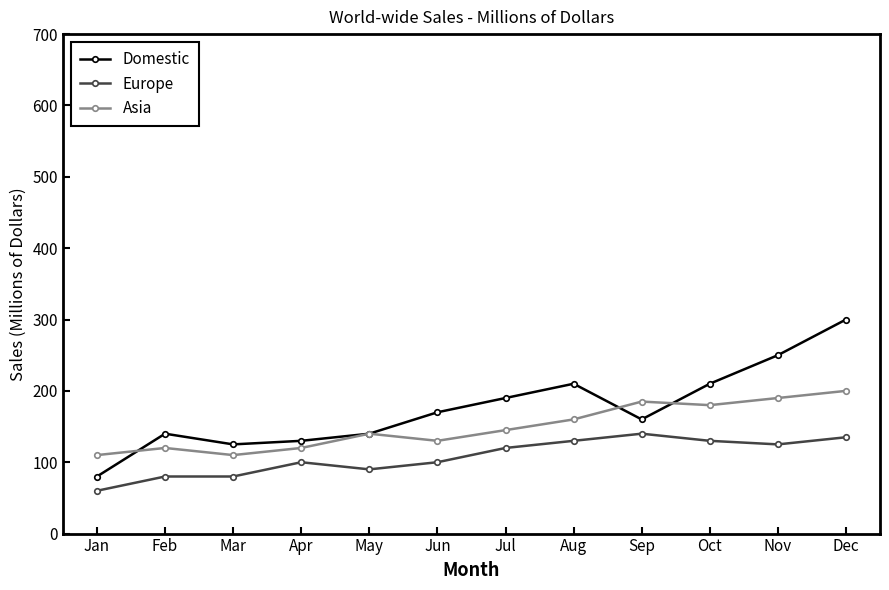

Reading left to right, extract all data points from this chart.

Domestic: 80	140	125	130	140	170	190	210	160	210	250	300
Europe: 60	80	80	100	90	100	120	130	140	130	125	135
Asia: 110	120	110	120	140	130	145	160	185	180	190	200